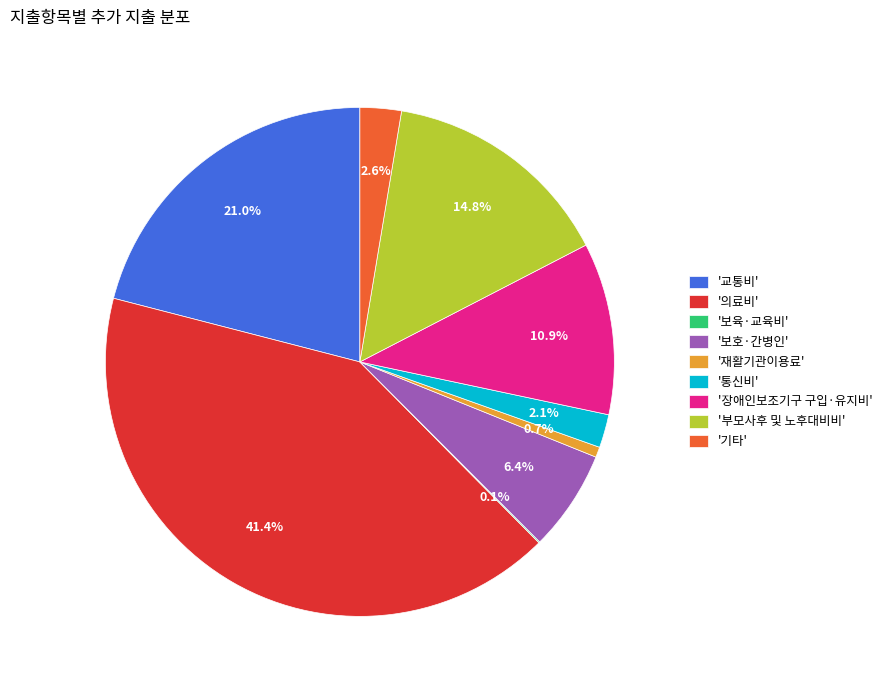

Combined, what portion of the pie is '통신비' and '부모사후 및 노후대비비'?

16.9%